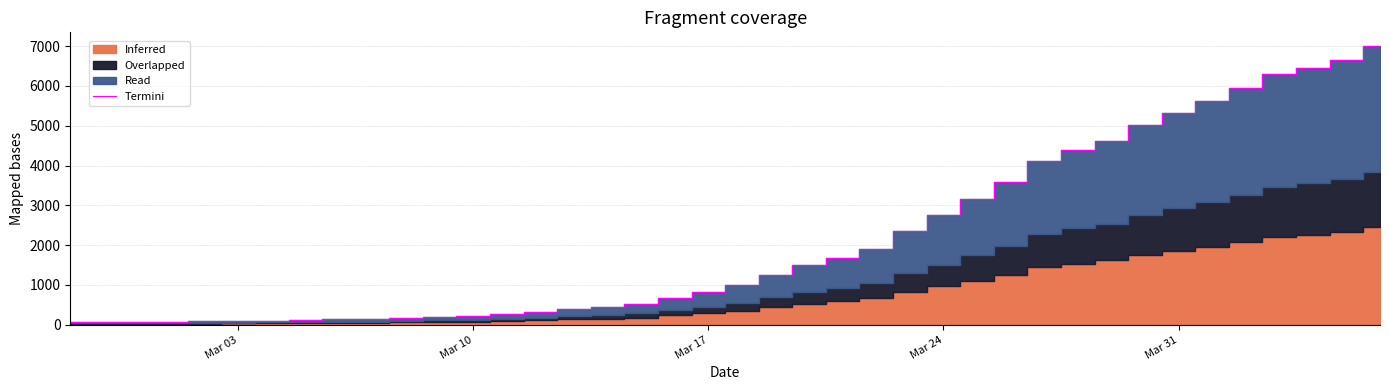

True or false: the data has more than 1 interior local peaks.

False